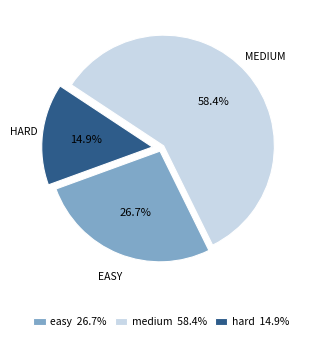

What is the ratio of the value at hard 14.9% to the value at easy 26.7%?

0.6